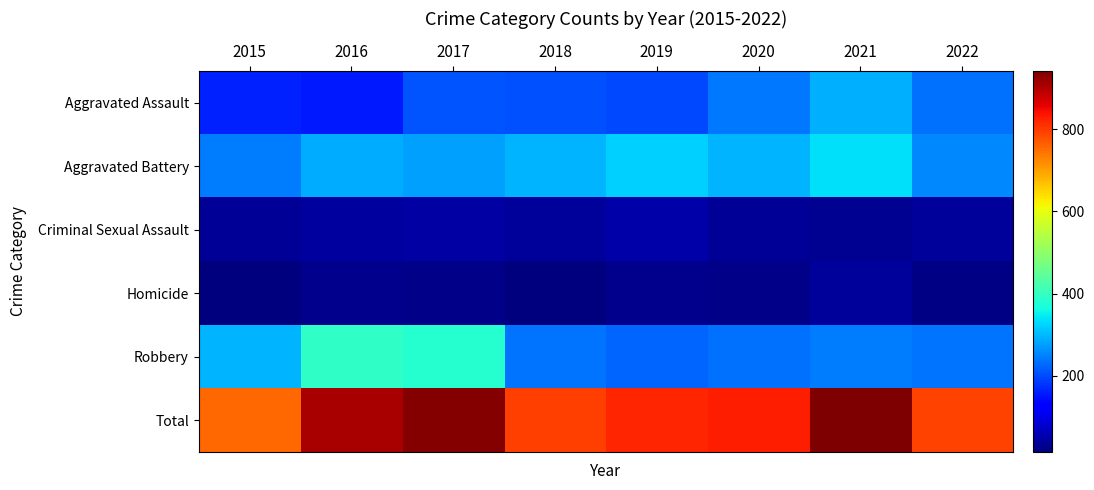

Reading right to left, what are all the values shown in this chart?

Aggravated Assault: 2022=235	2021=292	2020=242	2019=197	2018=206	2017=207	2016=154	2015=160
Aggravated Battery: 2022=257	2021=336	2020=294	2019=321	2018=297	2017=277	2016=288	2015=246
Criminal Sexual Assault: 2022=38	2021=33	2020=36	2019=51	2018=40	2017=47	2016=43	2015=34
Homicide: 2022=21	2021=37	2020=24	2019=27	2018=15	2017=24	2016=29	2015=17
Robbery: 2022=239	2021=244	2020=233	2019=224	2018=237	2017=381	2016=394	2015=297
Total: 2022=790	2021=942	2020=829	2019=820	2018=795	2017=936	2016=908	2015=754